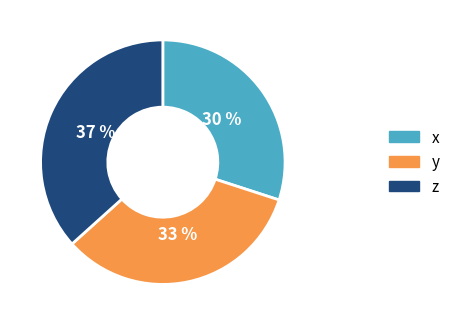

Approximately how many times larger is the value at z compared to x?

1.2